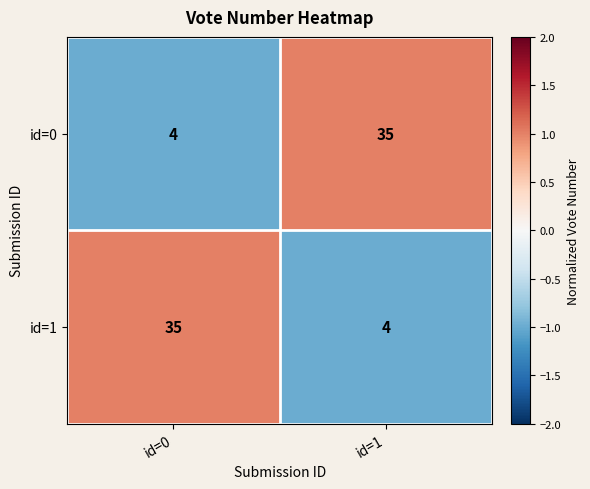

Is the value of id=0 at id=0 greater than the value of id=1 at id=0?

No